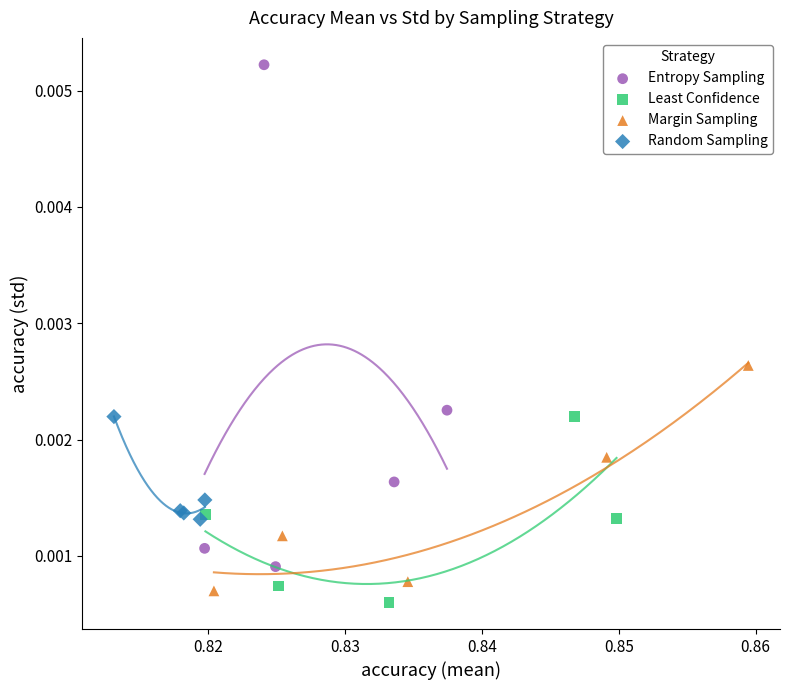

Which series has the largest Y range (max minus min)?

Entropy Sampling